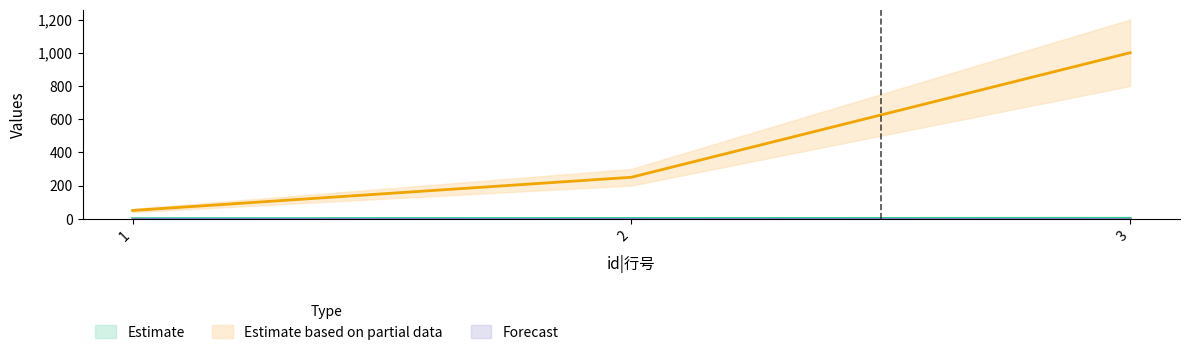

Count the number of data series in this chart.

3